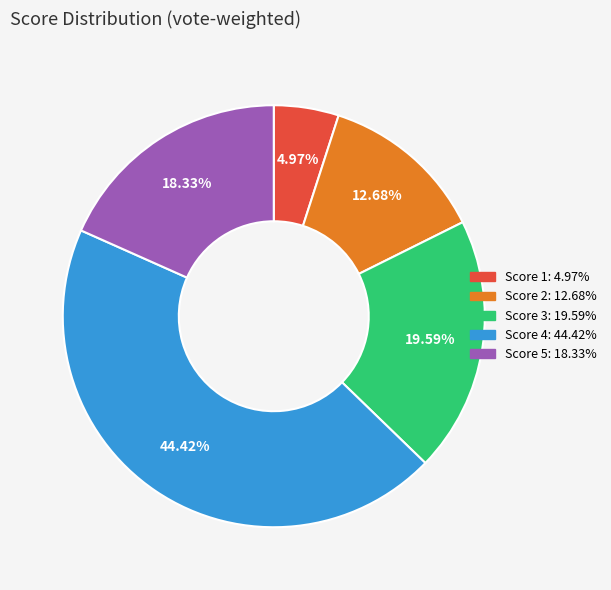

Which category has the biggest portion of the pie?

Score 4